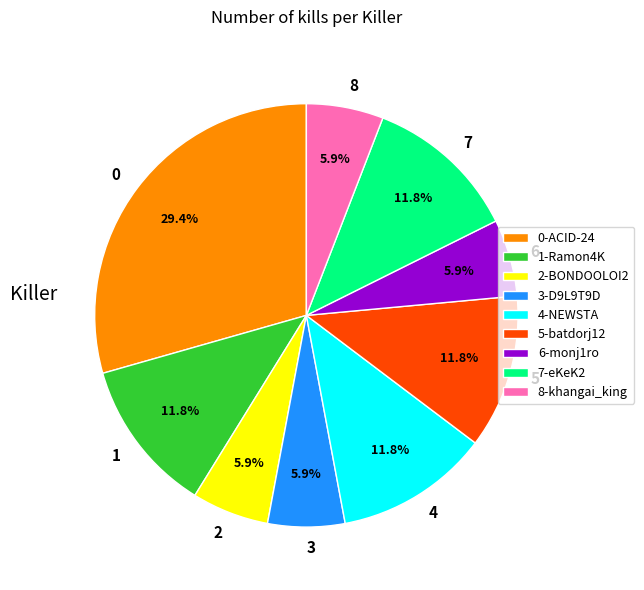

How many slices are in this pie chart?

9